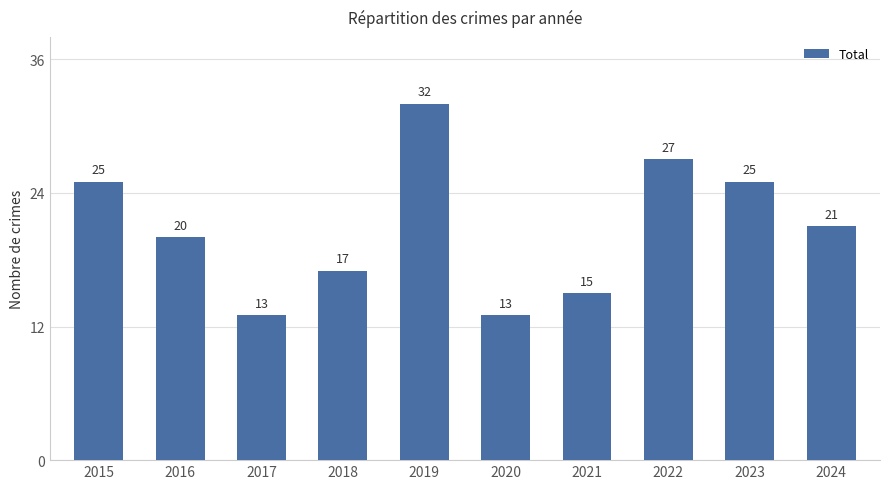

What is the change in value from 2019 to 2022?

-5